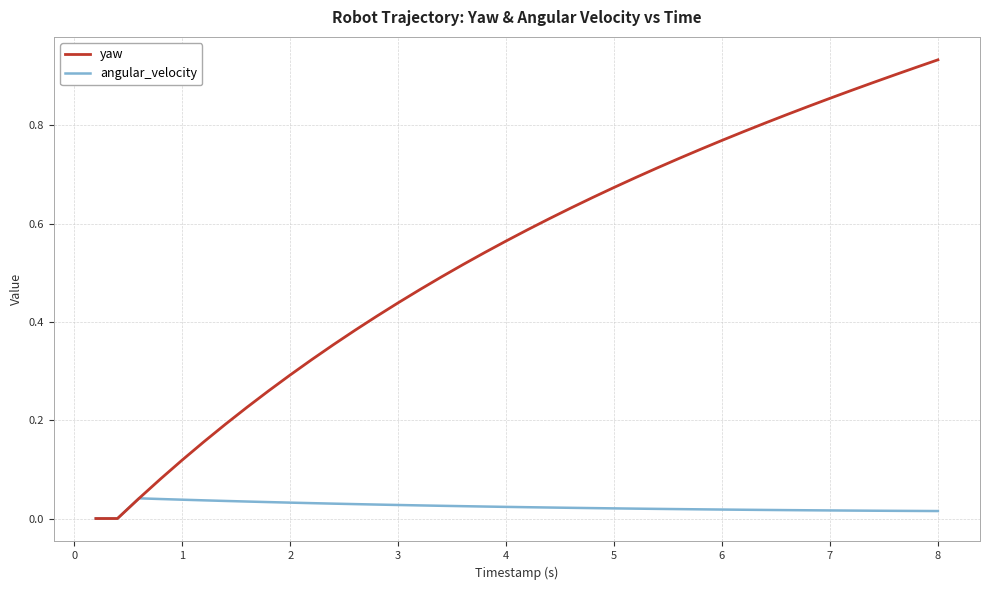

List the series in order of their peak value, highest first.

yaw, angular_velocity